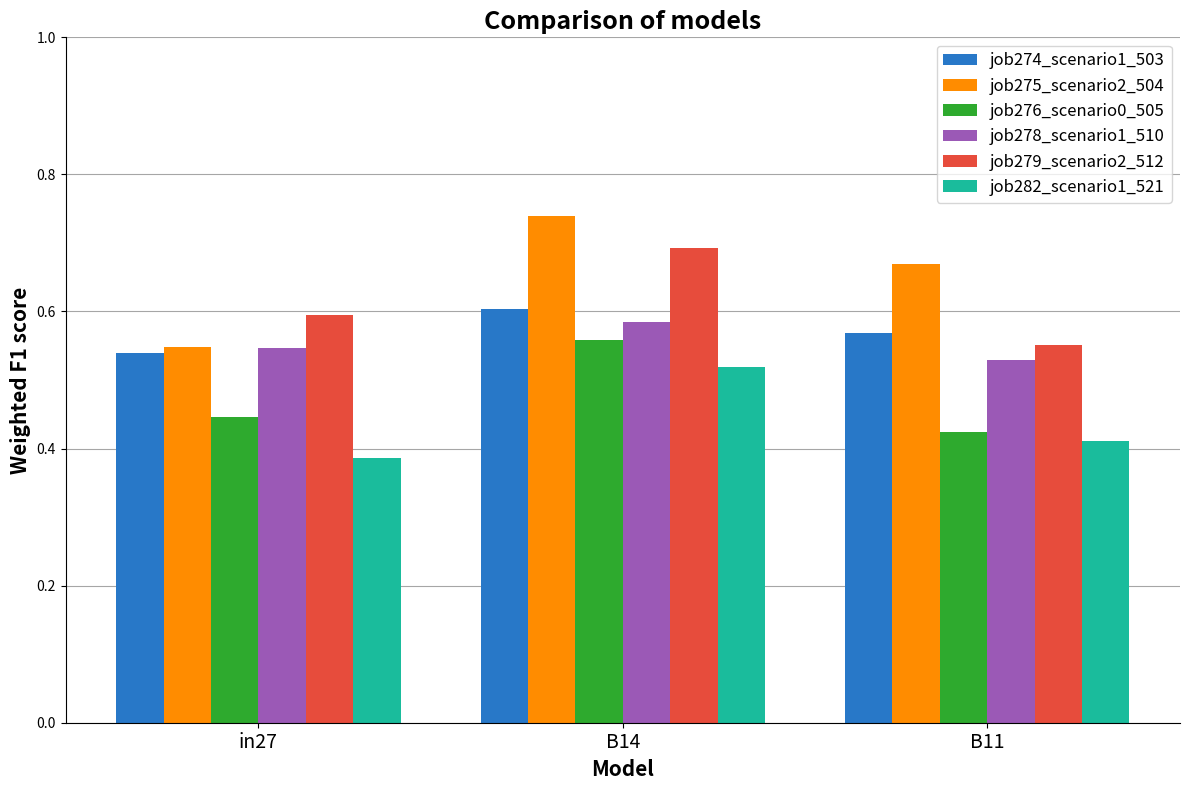

What is the sum of the job274_scenario1_503 values at B14 and B11?

1.2